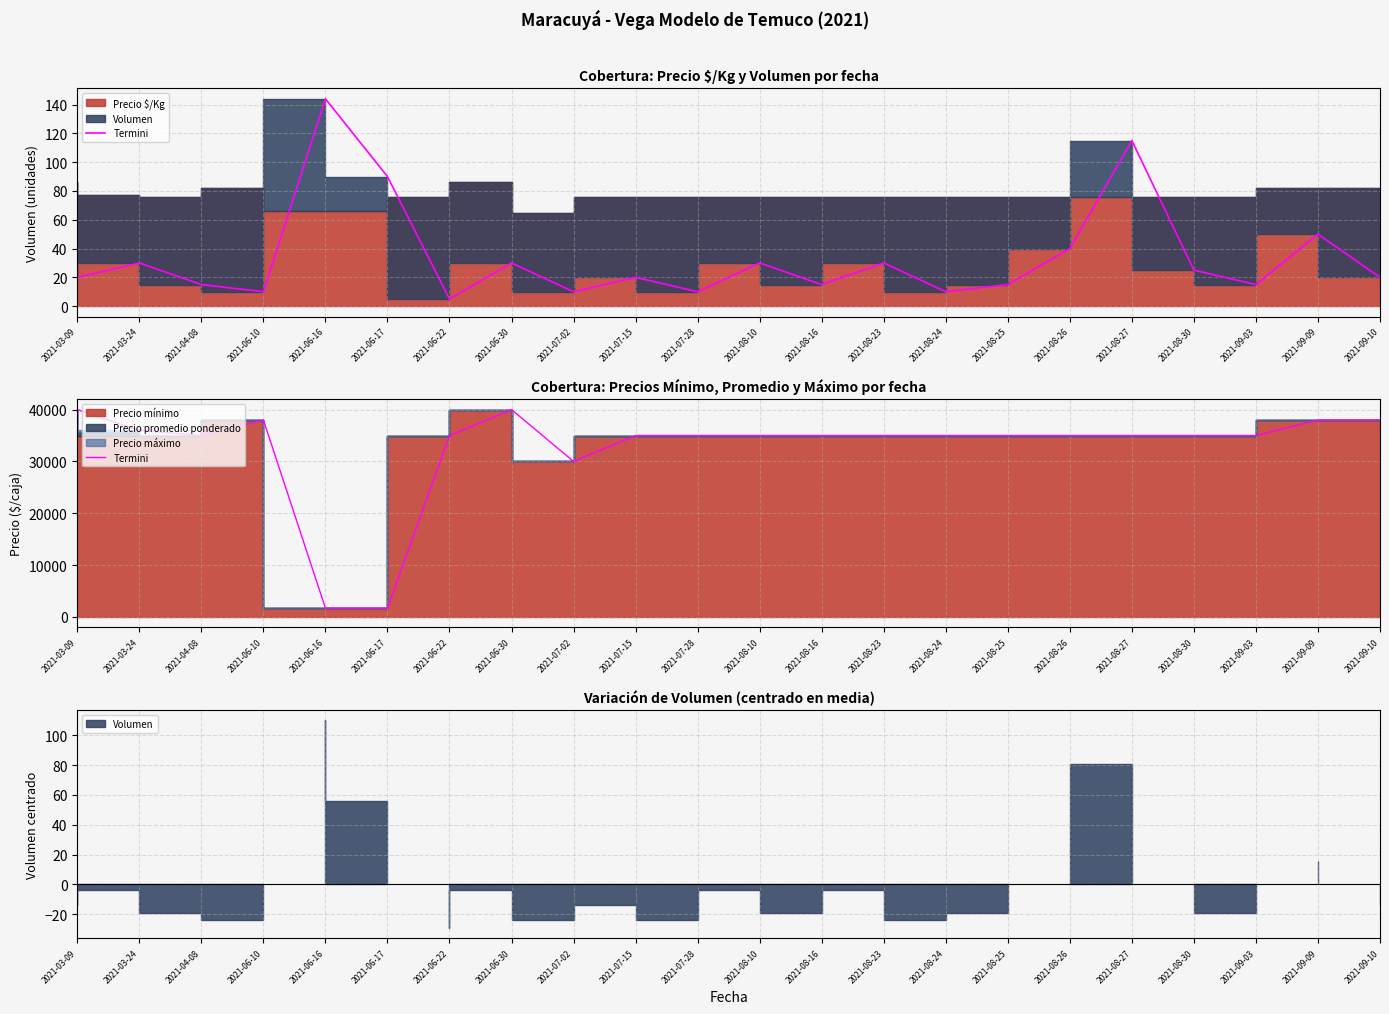

Approximately how many times larger is the value at 2021-08-26 compared to 2021-08-27?

1.0